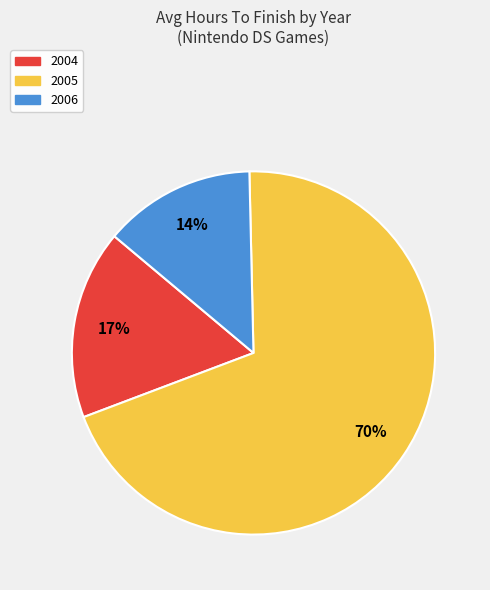

To the nearest percent, what is the average slice percentage?

33%